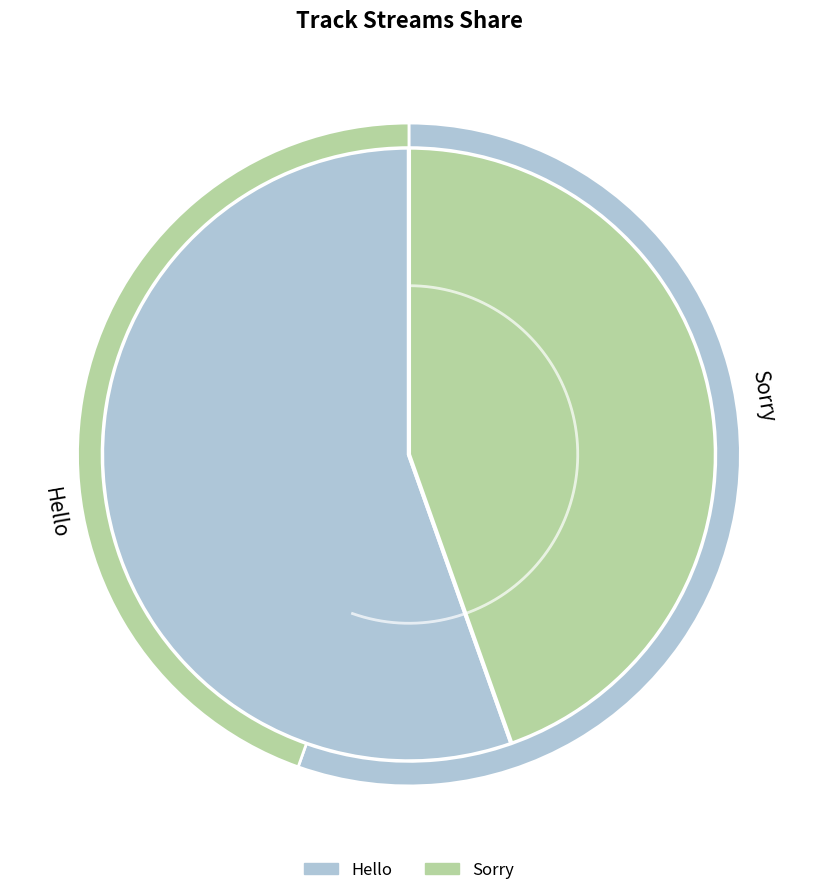

The Hello slice represents 55% of the pie. True or false?

True